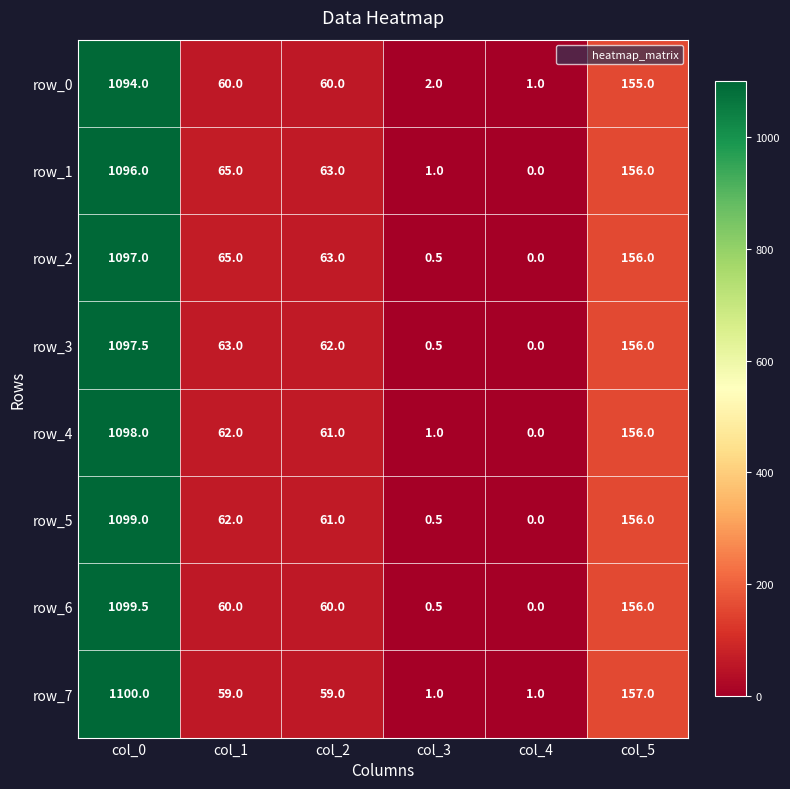

What is the total value across all series at col_4?

2.0